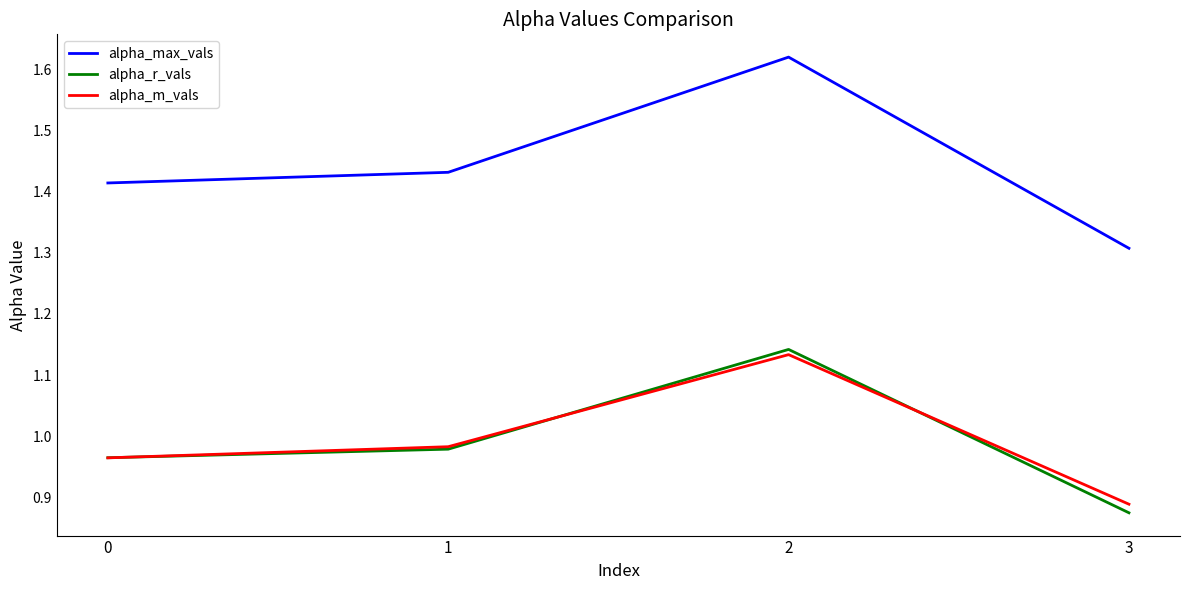

Which label corresponds to the smallest value in the chart?

3